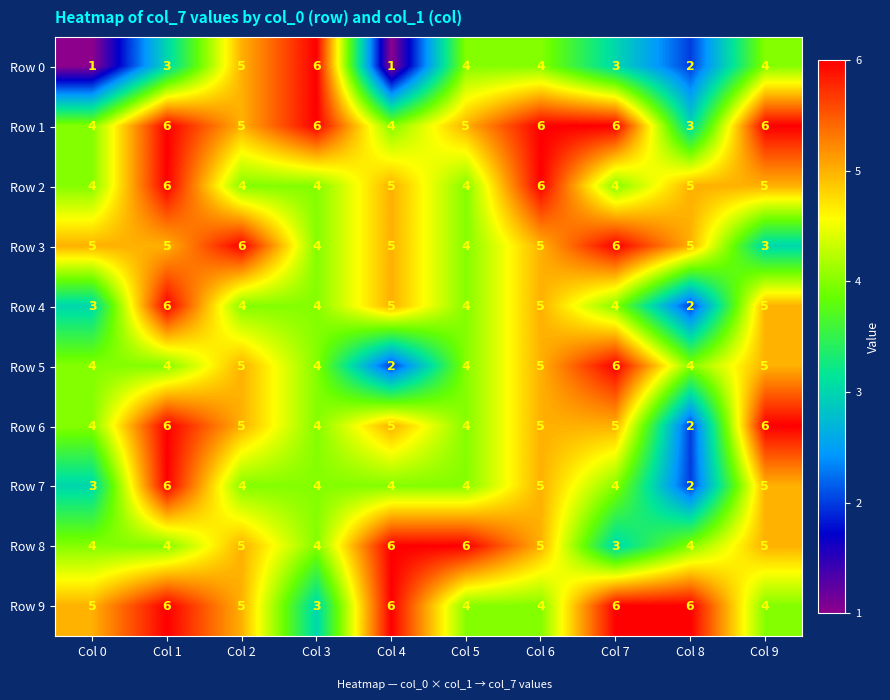

How many distinct data groups are displayed?

10